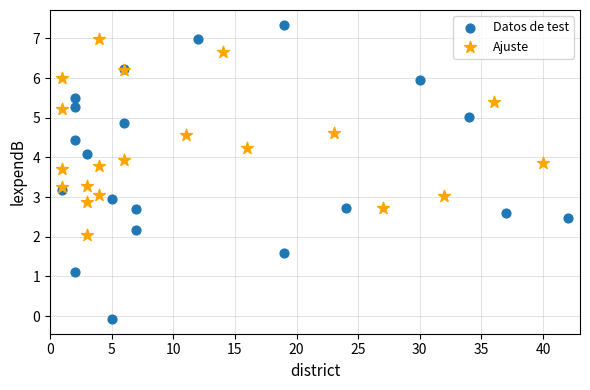

Which series contains the lowest Y value?

Datos de test